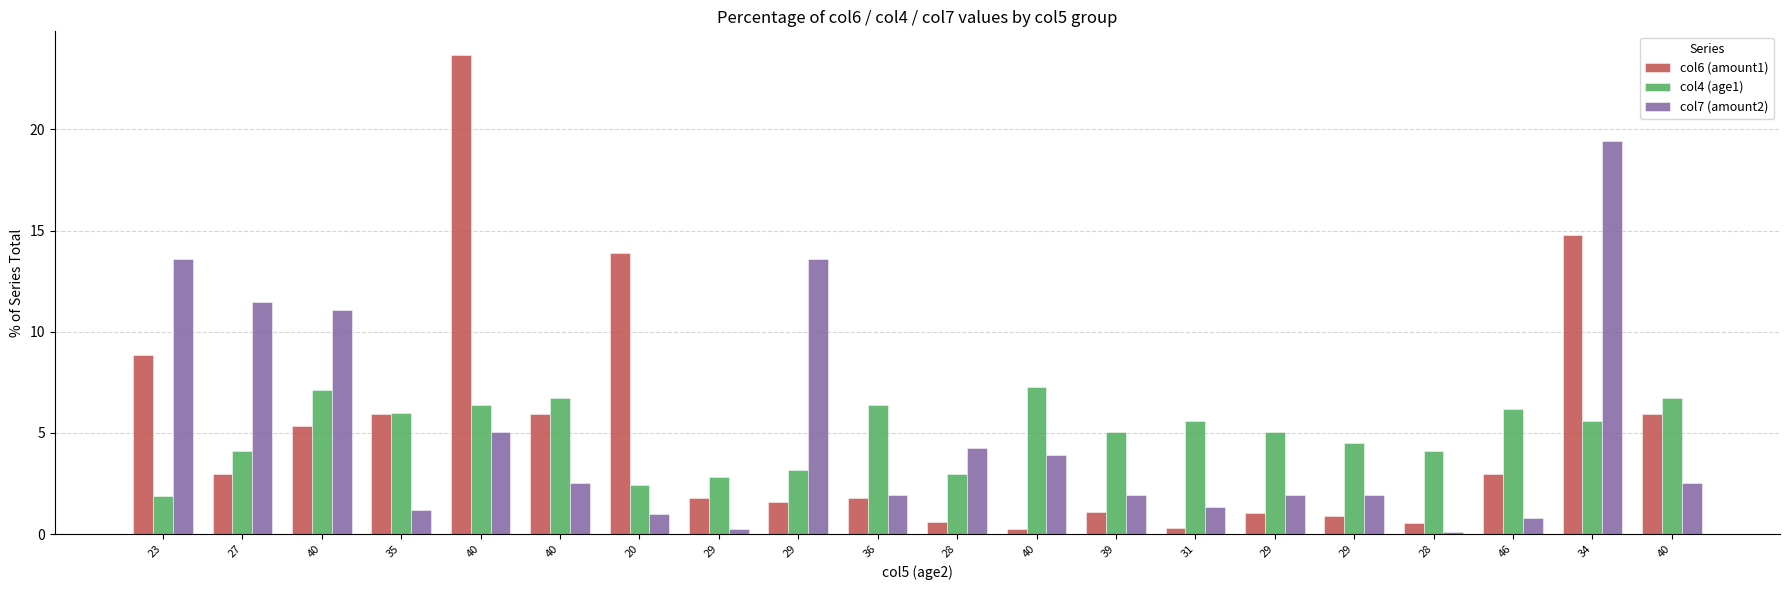

What is the average value of the col6 (amount1) series?

5.0